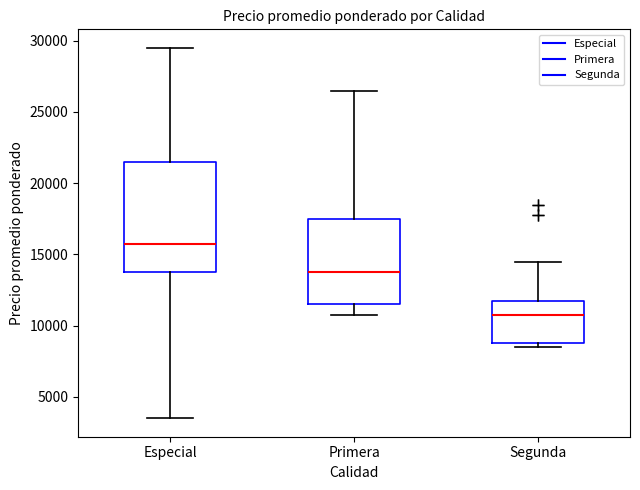

Reading left to right, transcribe this box plot: for each box, give where its median line is, the range the box spans, and where its two whiskers end, as read against the y-axis. The values are not printed on the chart, so give them approximately, as read against the axis.

Especial: median 16000, box 14000 to 21500, whiskers 3500 to 29500
Primera: median 14000, box 11500 to 17500, whiskers 11000 to 26500
Segunda: median 11000, box 9000 to 12000, whiskers 8500 to 14500